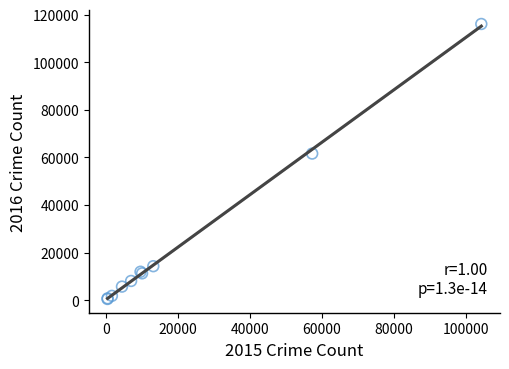

What Y value in the scatter plot is closest to 58296?

61620